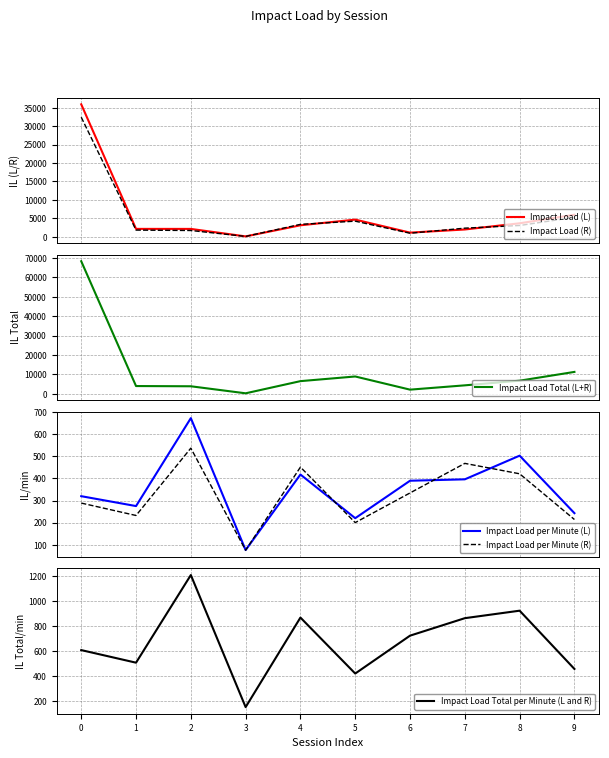

What is the value of the Impact Load Total per Minute (L and R) point at the 3rd from the left?

1208.2